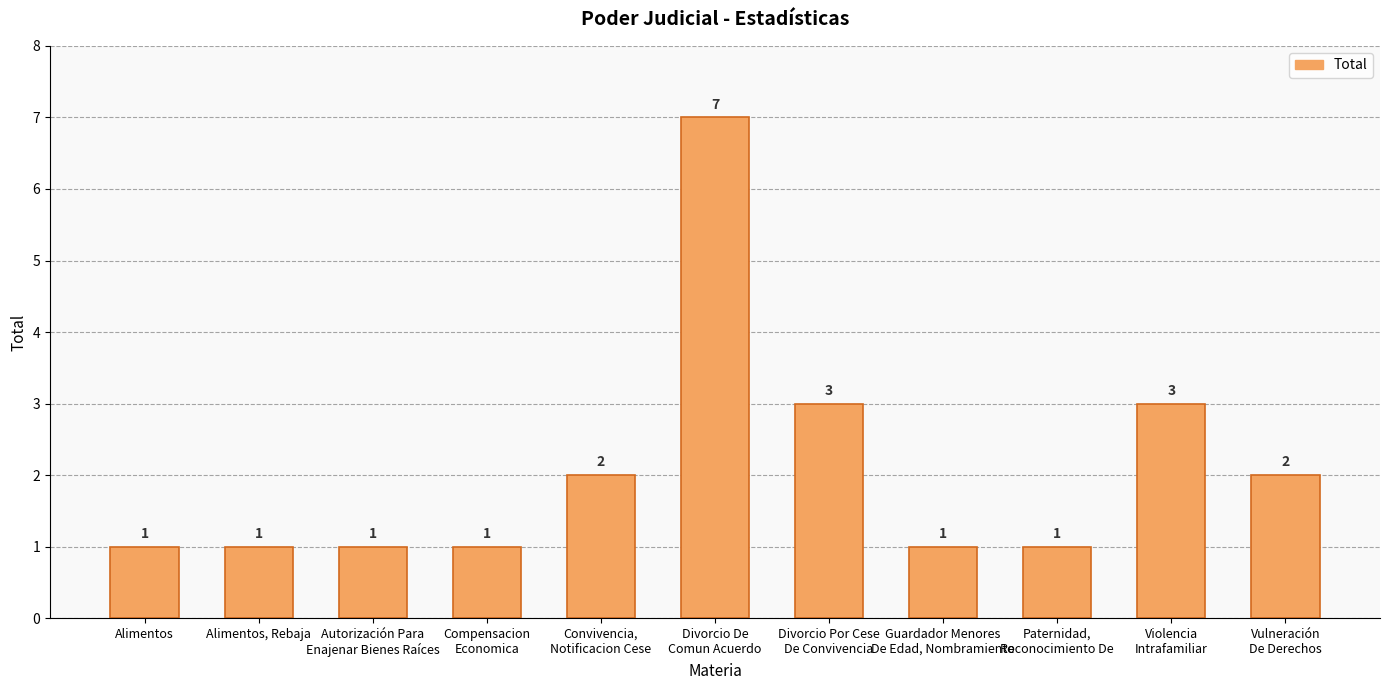

Reading left to right, extract all data points from this chart.

1	1	1	1	2	7	3	1	1	3	2